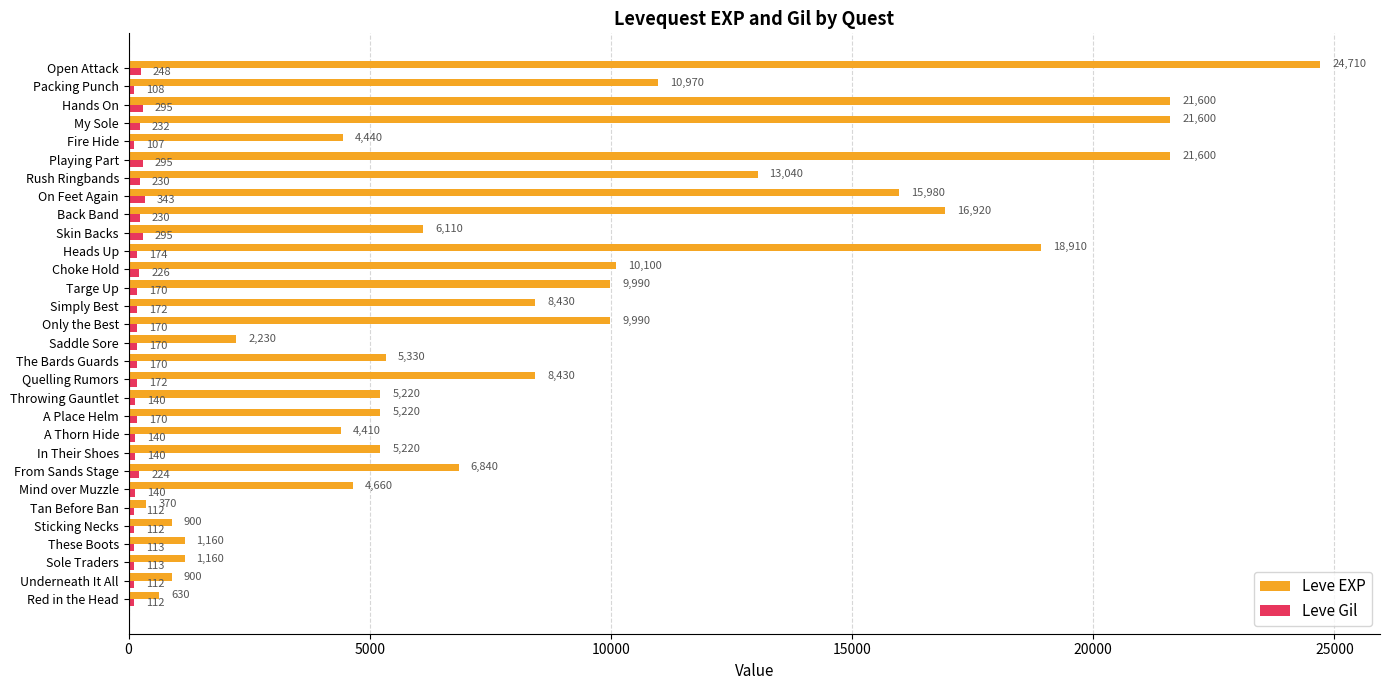

List the series in order of their overall mean, lowest first.

Leve Gil, Leve EXP